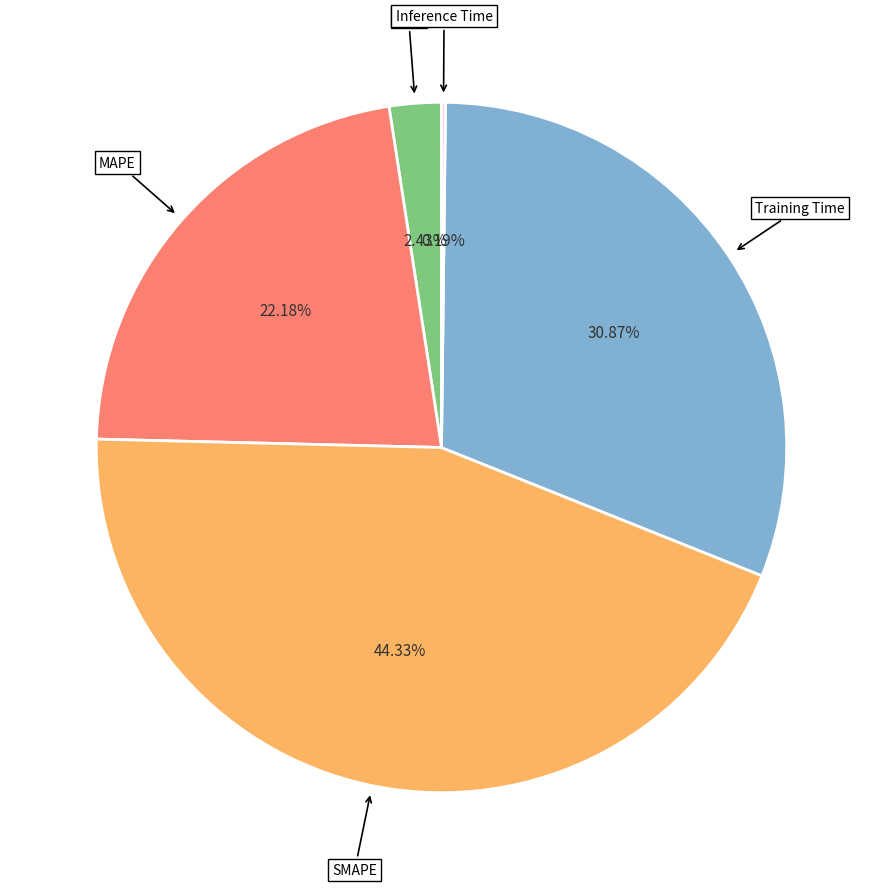

Does any single category account for the majority?

No